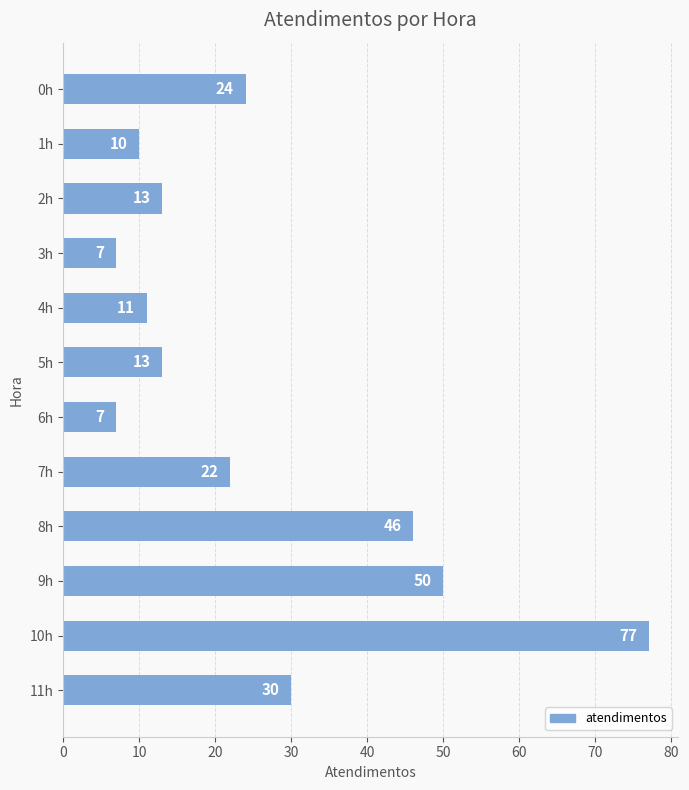

Is it true that the value at 3h is 12?

False